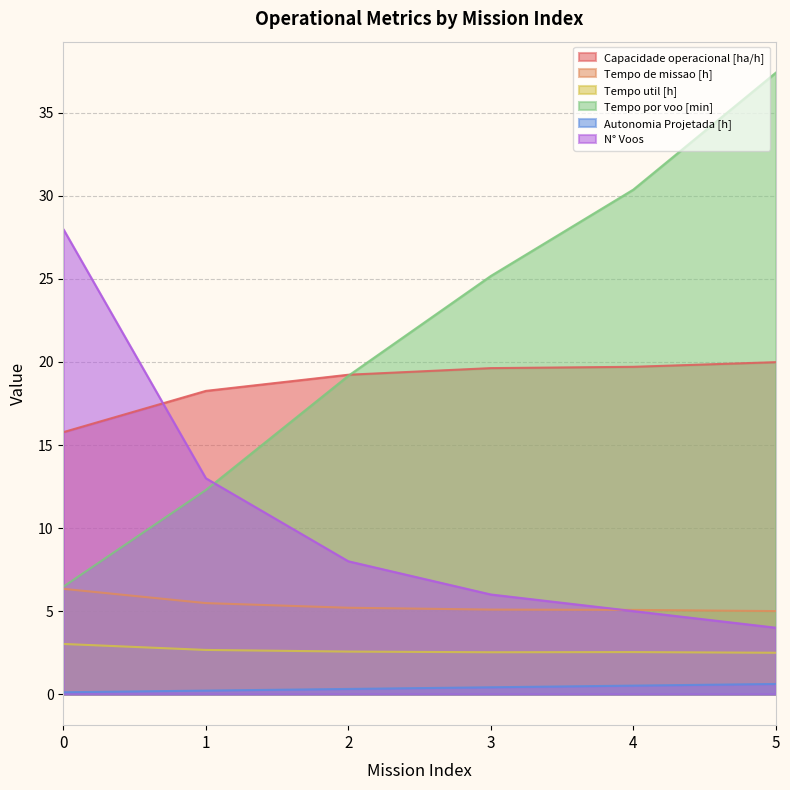

List the labels in order of Autonomia Projetada [h] value, largest first.

5, 4, 3, 2, 1, 0